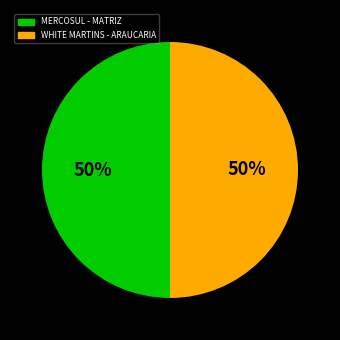

How many slices are in this pie chart?

2